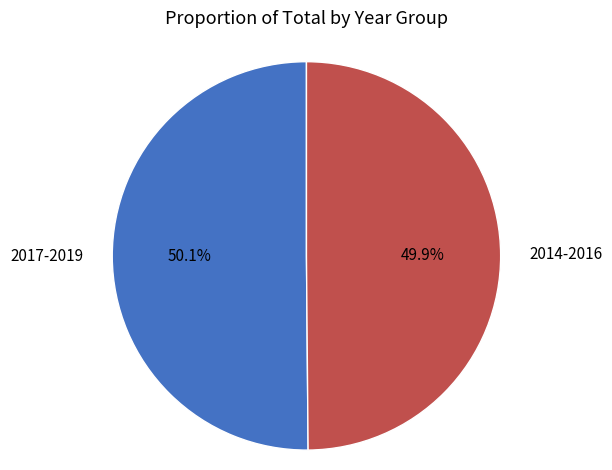

What is the ratio of the value at 2017-2019 to the value at 2014-2016?

1.0